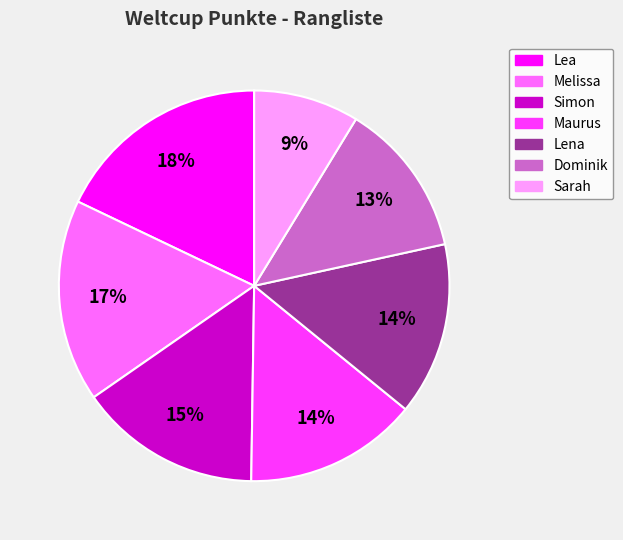

Do Lea and Maurus together represent more than half of the pie?

No